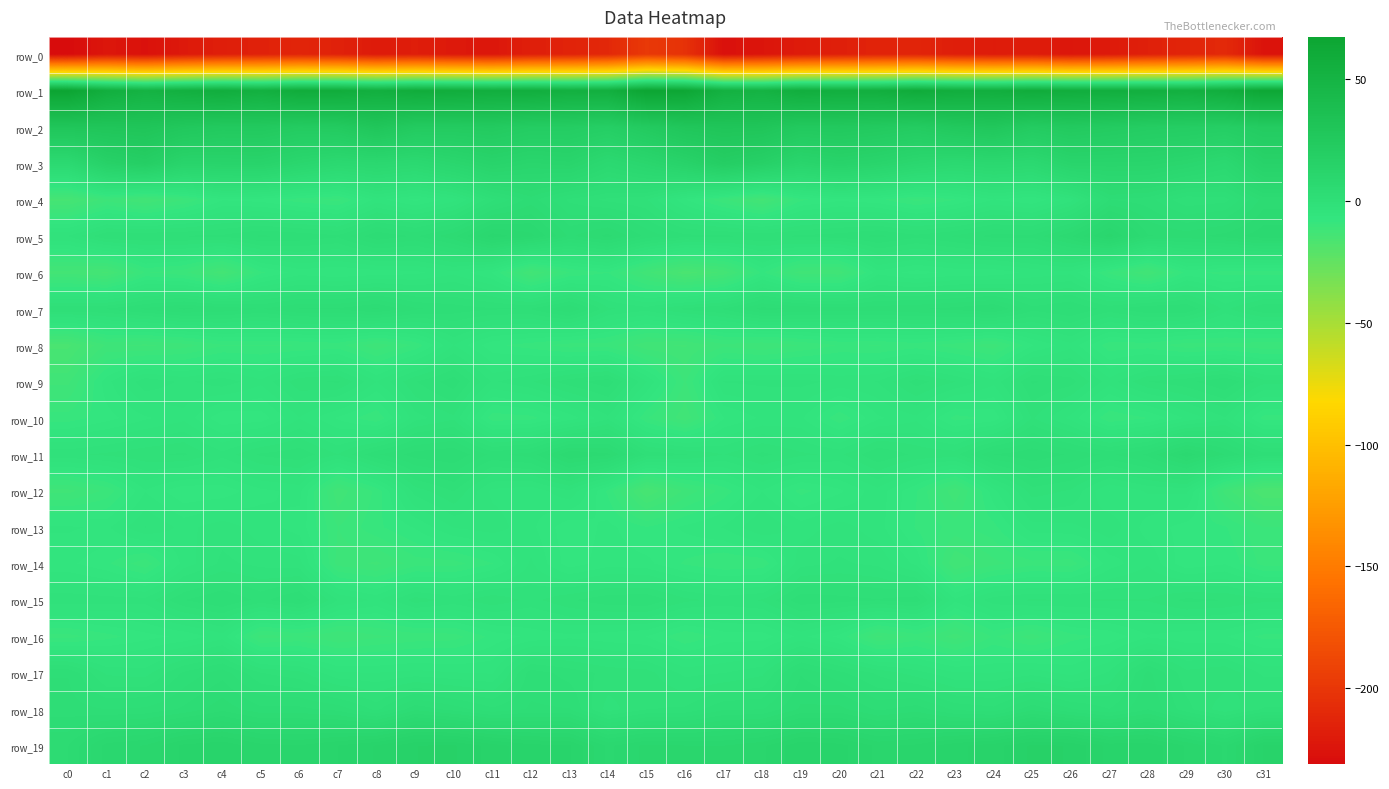

Which series has the largest range (max minus min)?

row_0